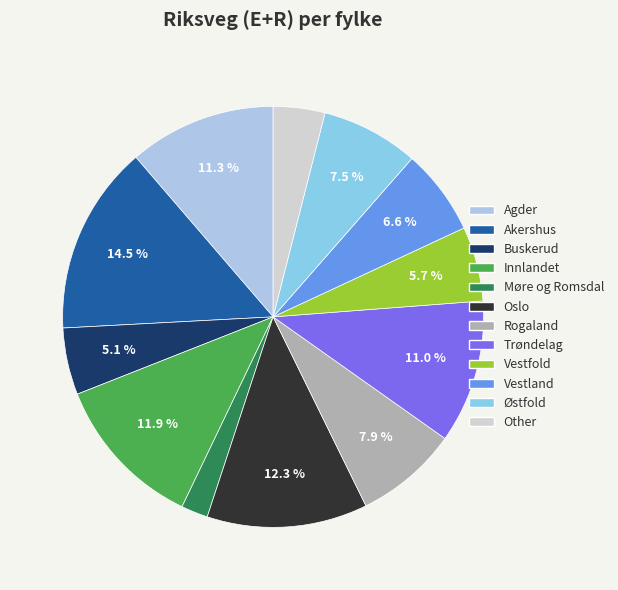

To the nearest percent, what is the difference between the largest and smallest slice percentages?

12%